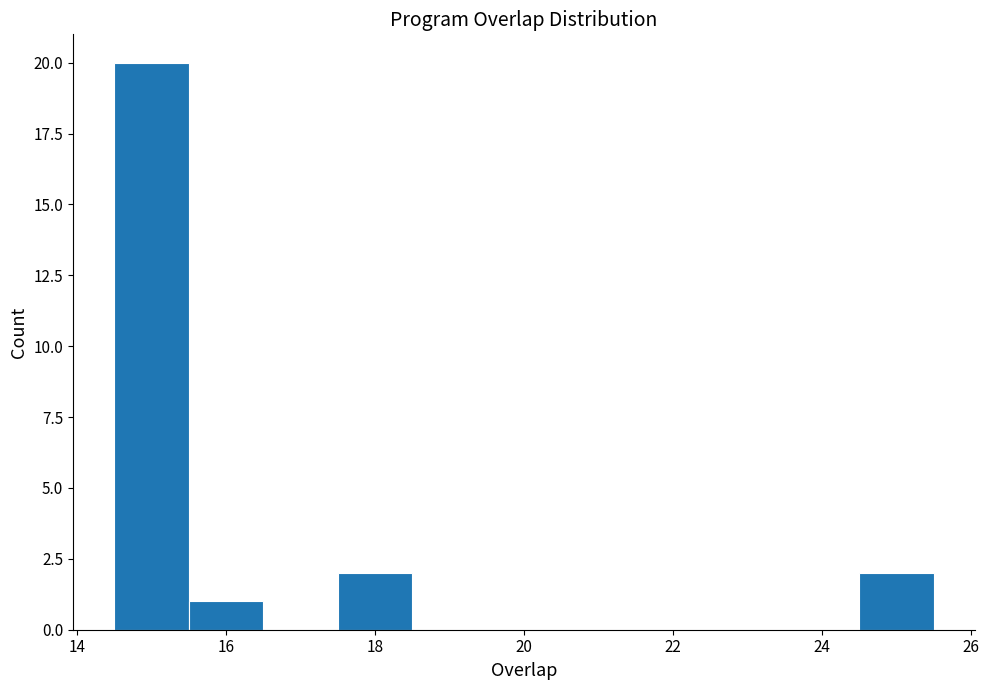

How tall is the bar that spans 14.5 to 15.5 on the x-axis? Neither the bar edges nor the heights are printed on the chart, so give them approximately, as read against the axes.

20